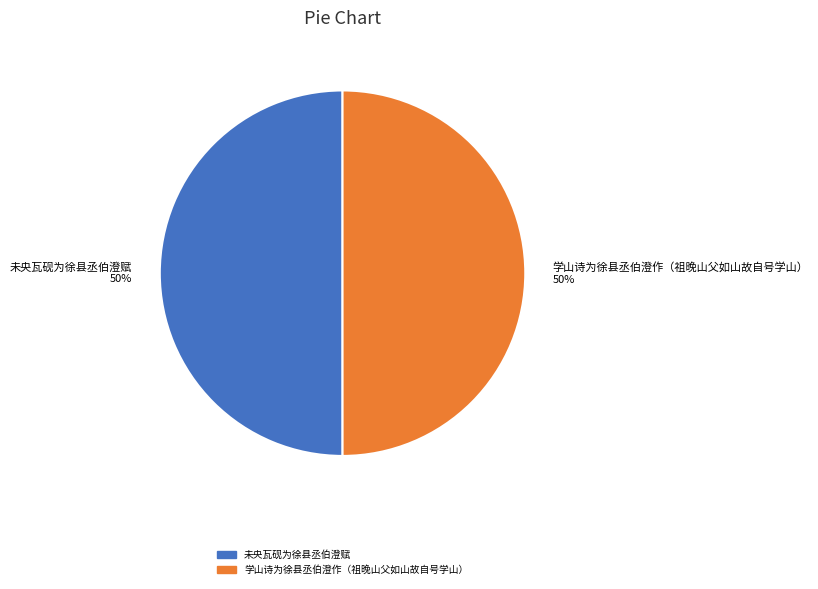

Do 未央瓦砚为徐县丞伯澄赋 50% and 学山诗为徐县丞伯澄作（祖晚山父如山故自号学山） 50% together represent more than half of the pie?

Yes